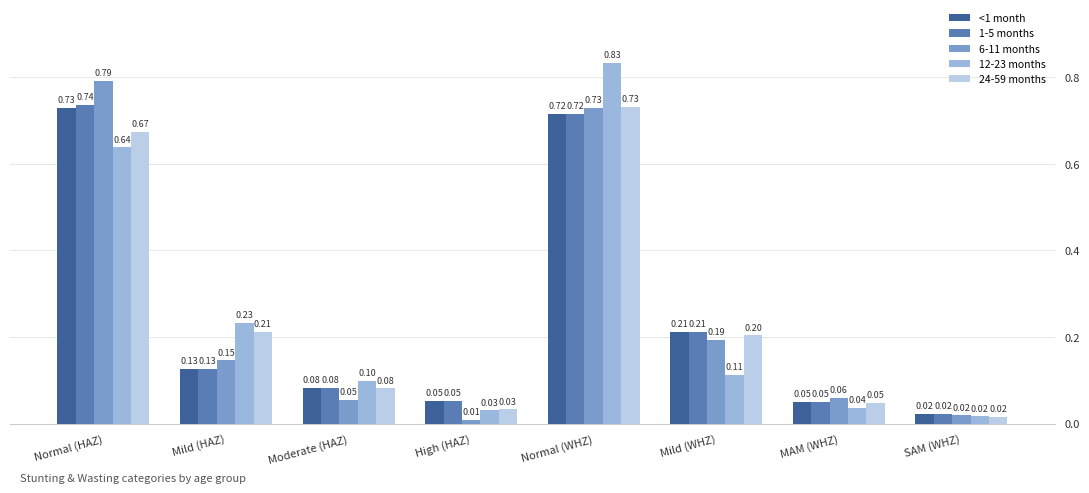

Rank the categories by 24-59 months value from highest to lowest.

Normal (WHZ), Normal (HAZ), Mild (HAZ), Mild (WHZ), Moderate (HAZ), MAM (WHZ), High (HAZ), SAM (WHZ)